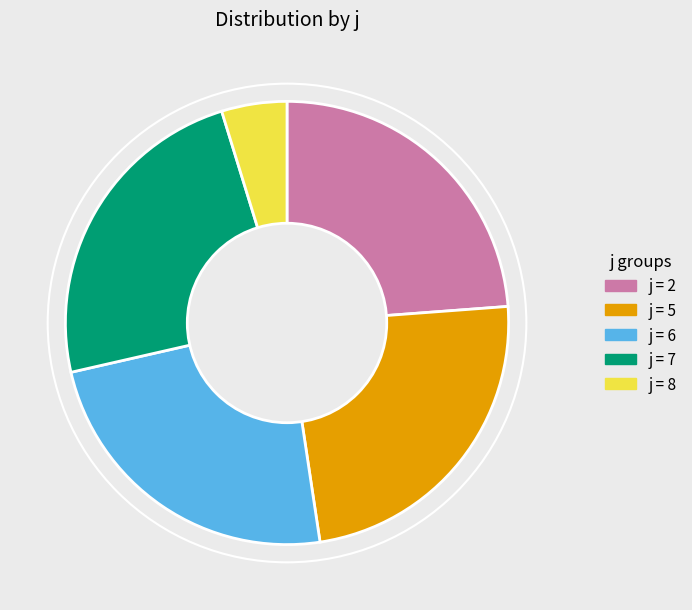

Does any single category account for the majority?

No